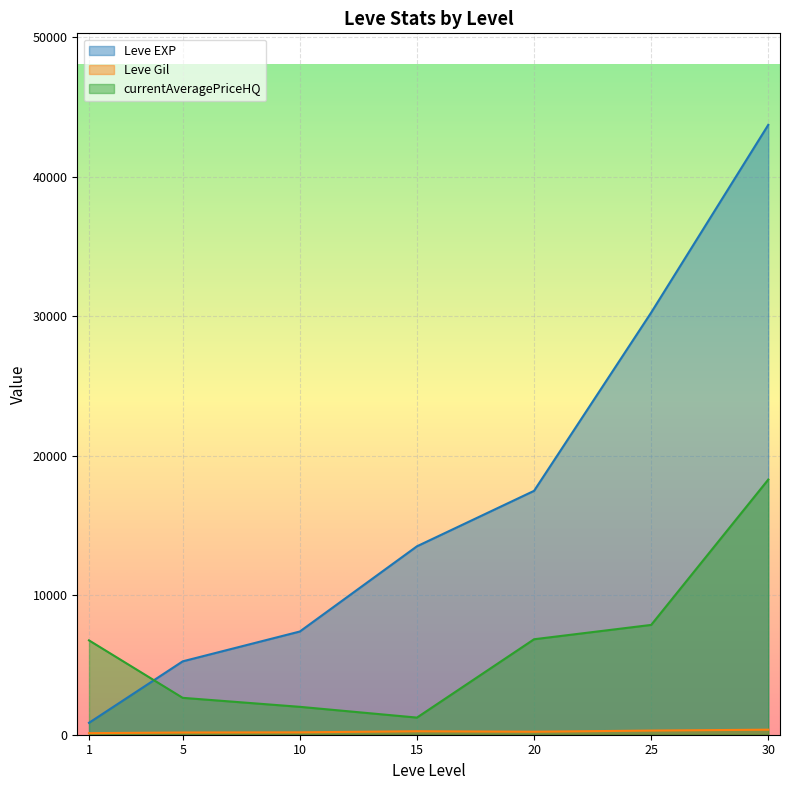

The Leve Gil series shows 170 at 10. True or false?

True